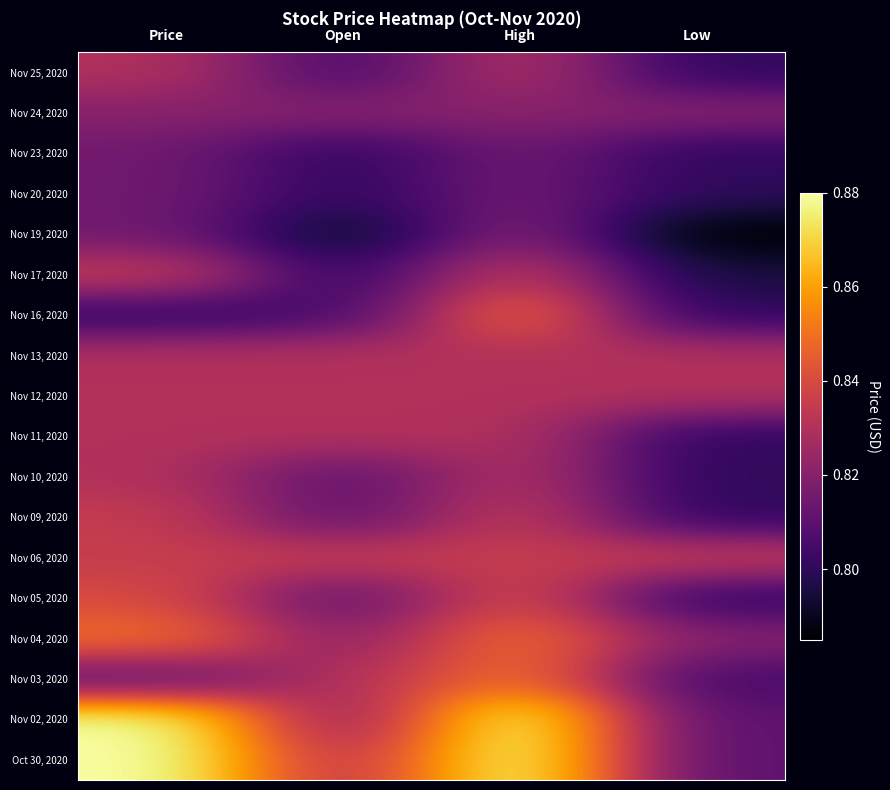

List the series in order of their peak value, lowest first.

Nov 23, 2020, Nov 20, 2020, Nov 24, 2020, Nov 19, 2020, Nov 25, 2020, Nov 13, 2020, Nov 12, 2020, Nov 11, 2020, Nov 10, 2020, Nov 17, 2020, Nov 09, 2020, Nov 06, 2020, Nov 05, 2020, Nov 16, 2020, Nov 04, 2020, Nov 03, 2020, Nov 02, 2020, Oct 30, 2020